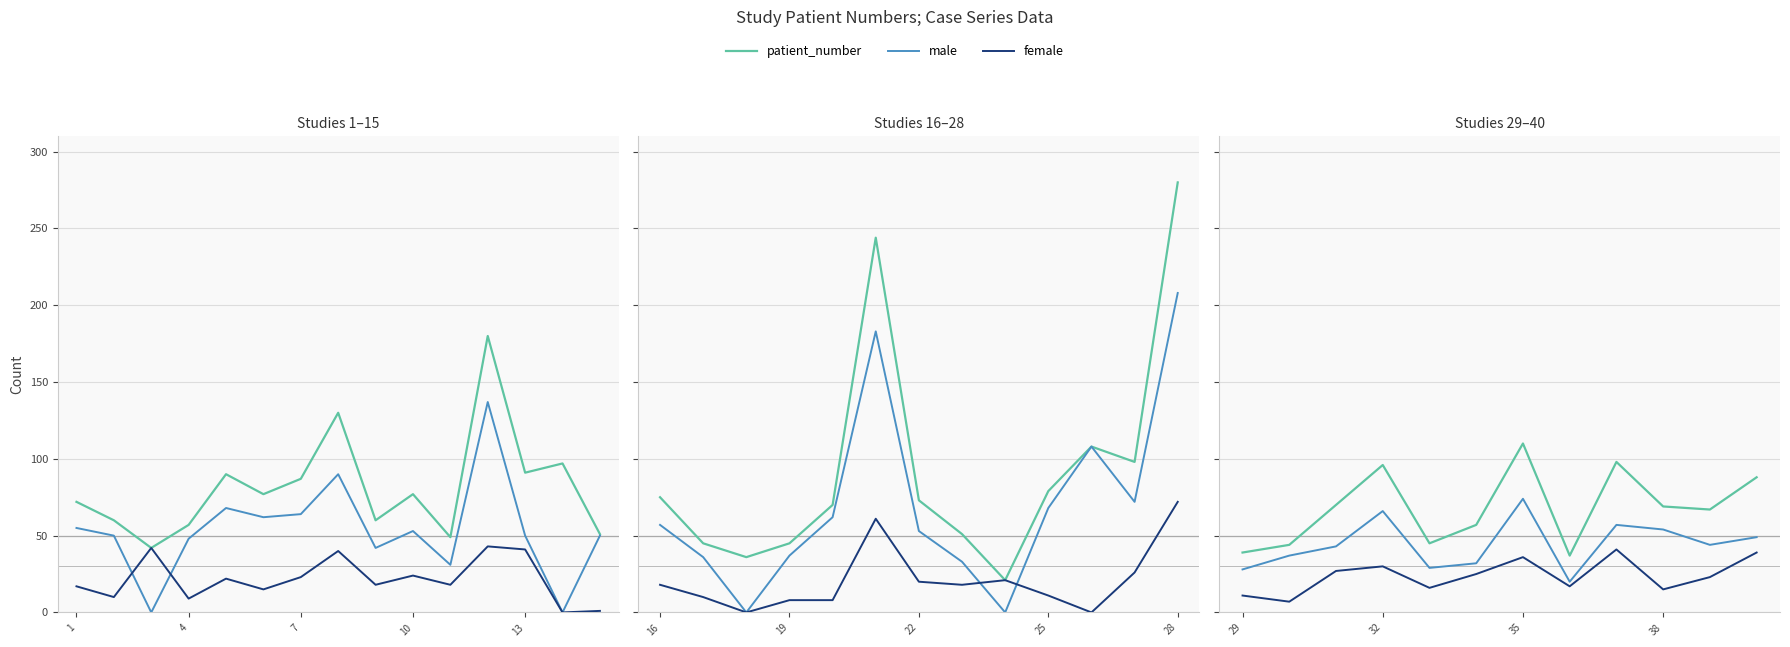

True or false: patient_number and male intersect in this chart.

False